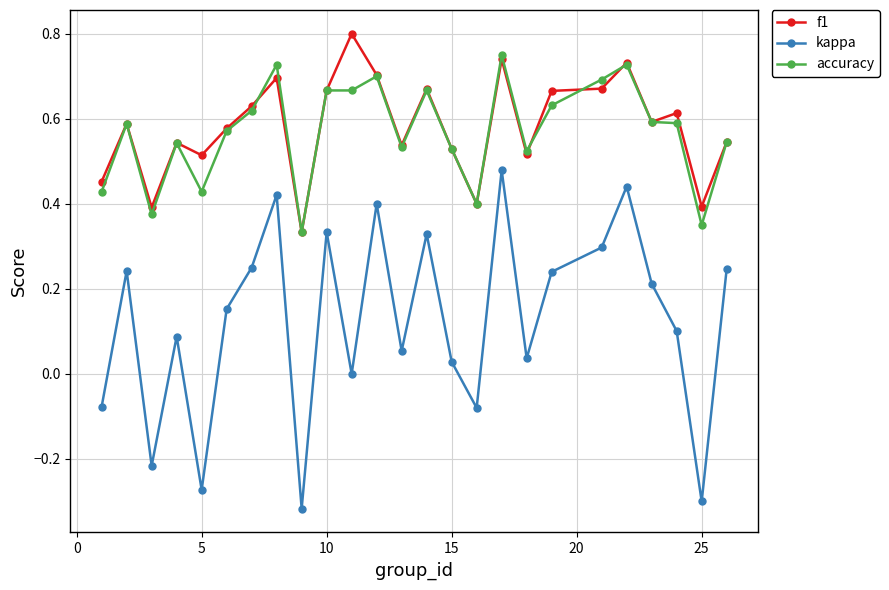

True or false: kappa and accuracy intersect in this chart.

False